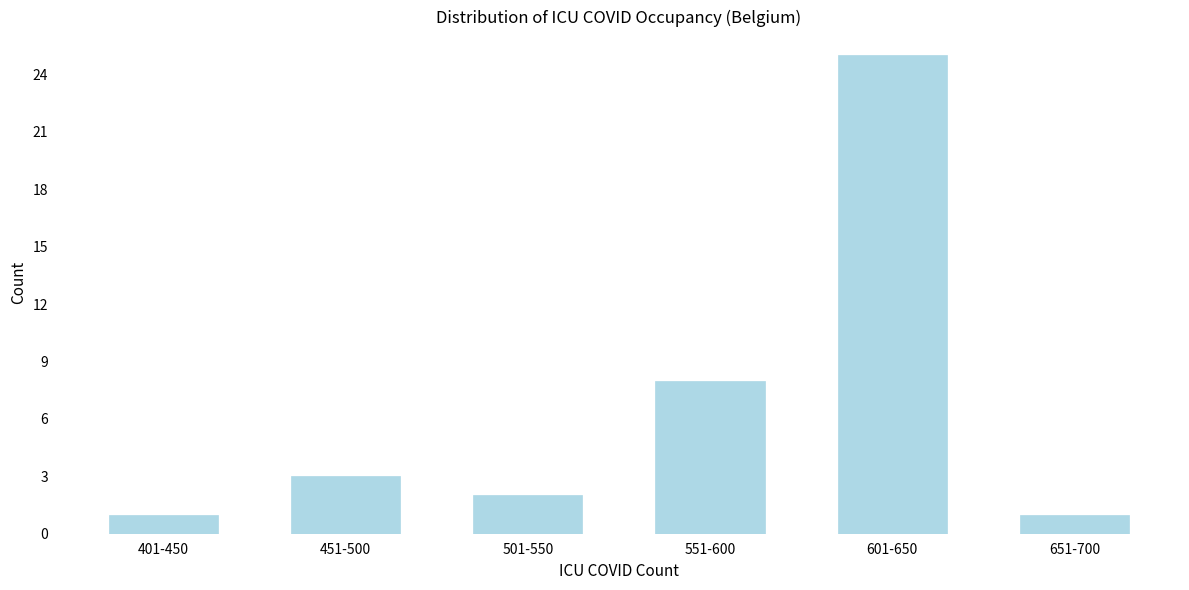

Reading left to right, what are all the values shown in this chart?

401-450=1	451-500=3	501-550=2	551-600=8	601-650=25	651-700=1